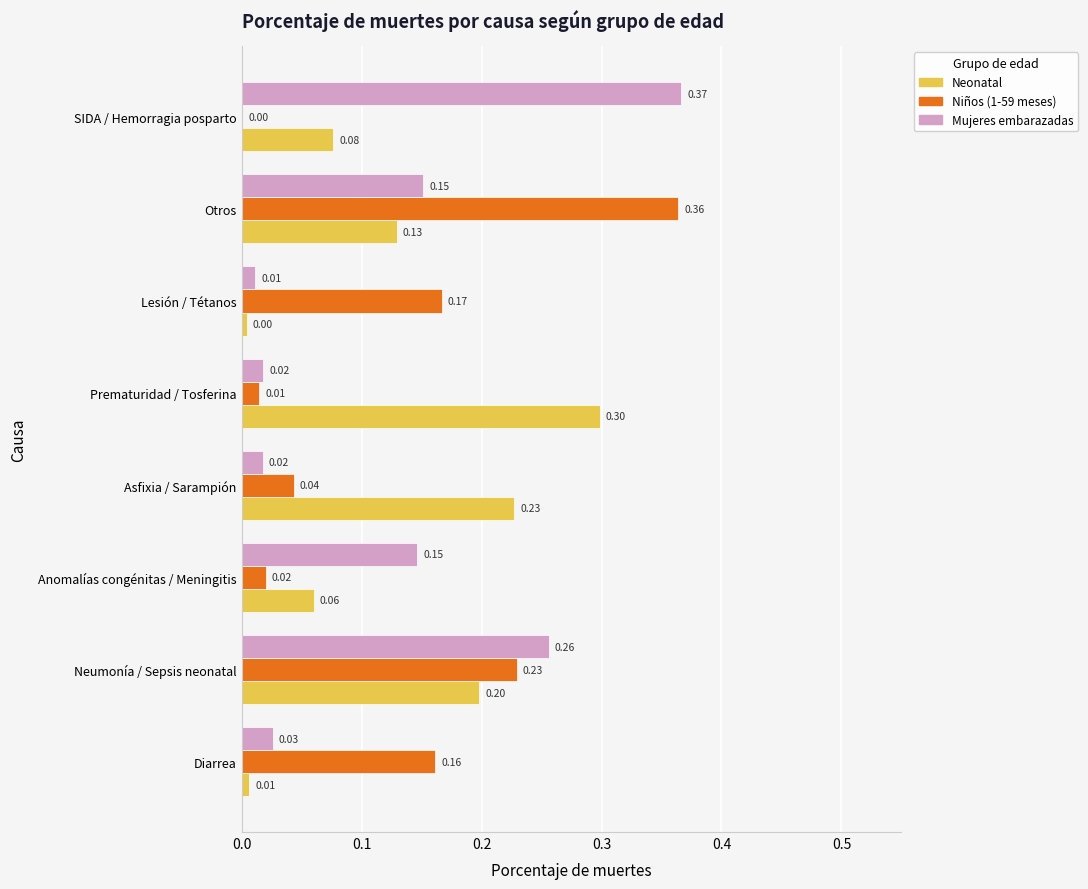

What is the sum of the Niños (1-59 meses) values at Asfixia / Sarampión and Neumonía / Sepsis neonatal?

0.3